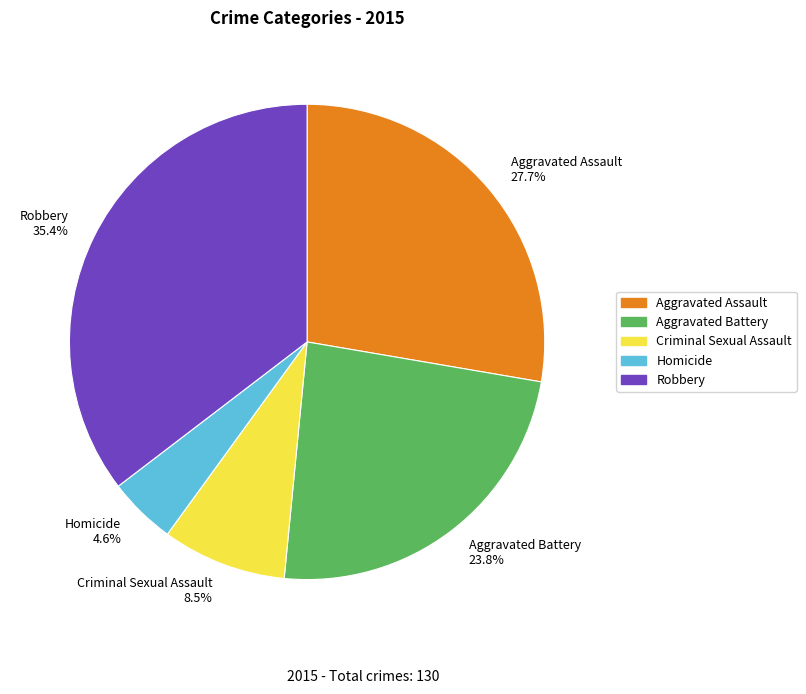

What is the total percentage of Aggravated Battery and Criminal Sexual Assault?

32.3%